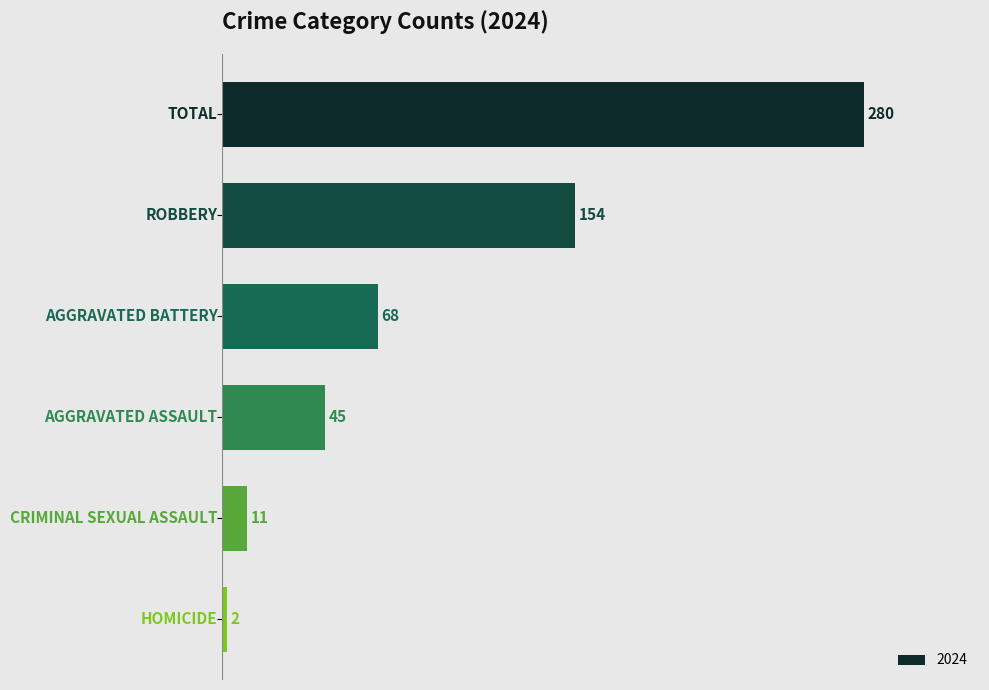

What is the value of the 1st bar from the top?

280